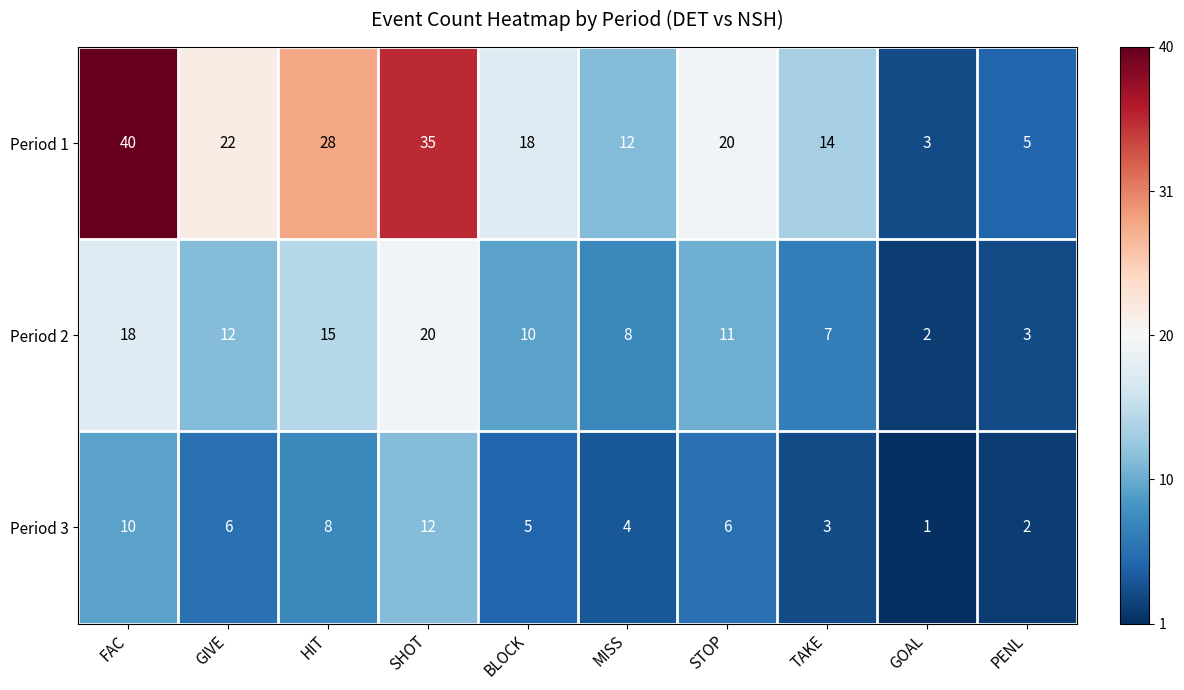

Reading right to left, extract all data points from this chart.

Period 1: 5	3	14	20	12	18	35	28	22	40
Period 2: 3	2	7	11	8	10	20	15	12	18
Period 3: 2	1	3	6	4	5	12	8	6	10